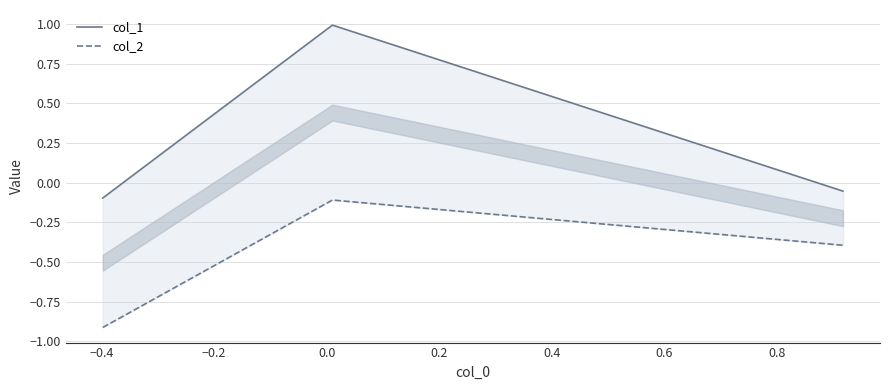

Reading right to left, transcribe all the data shown in this chart.

col_1: -0.1	1.0	-0.1
col_2: -0.4	-0.1	-0.9